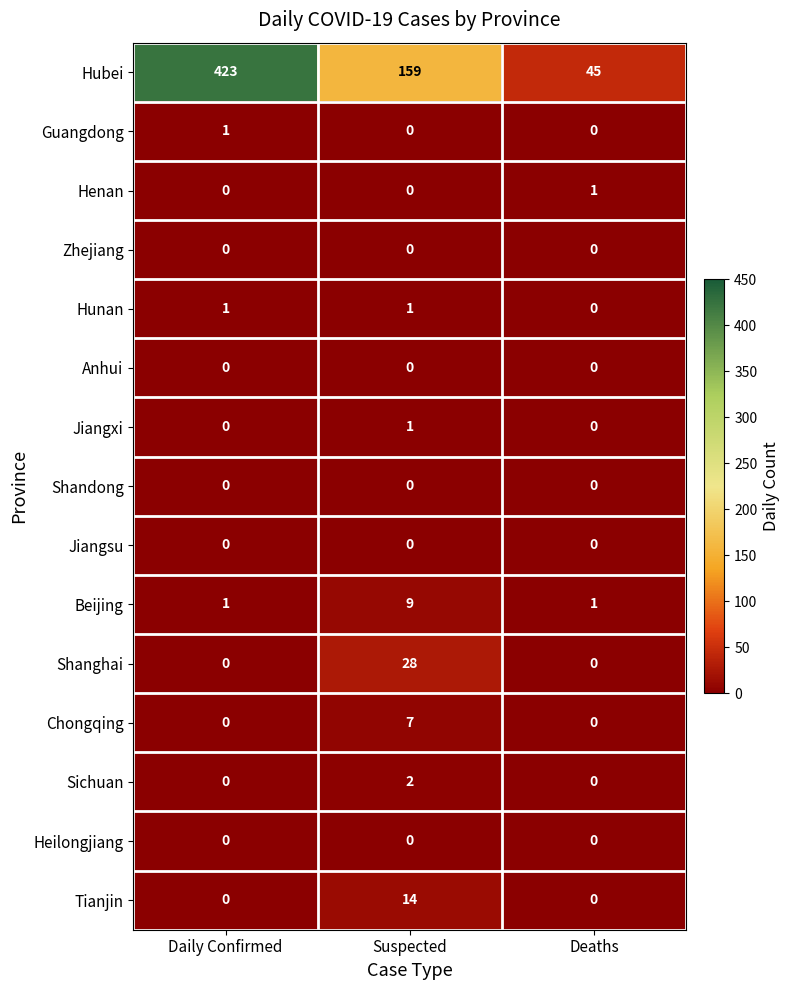

At which category is the sum across all series the highest?

Daily Confirmed